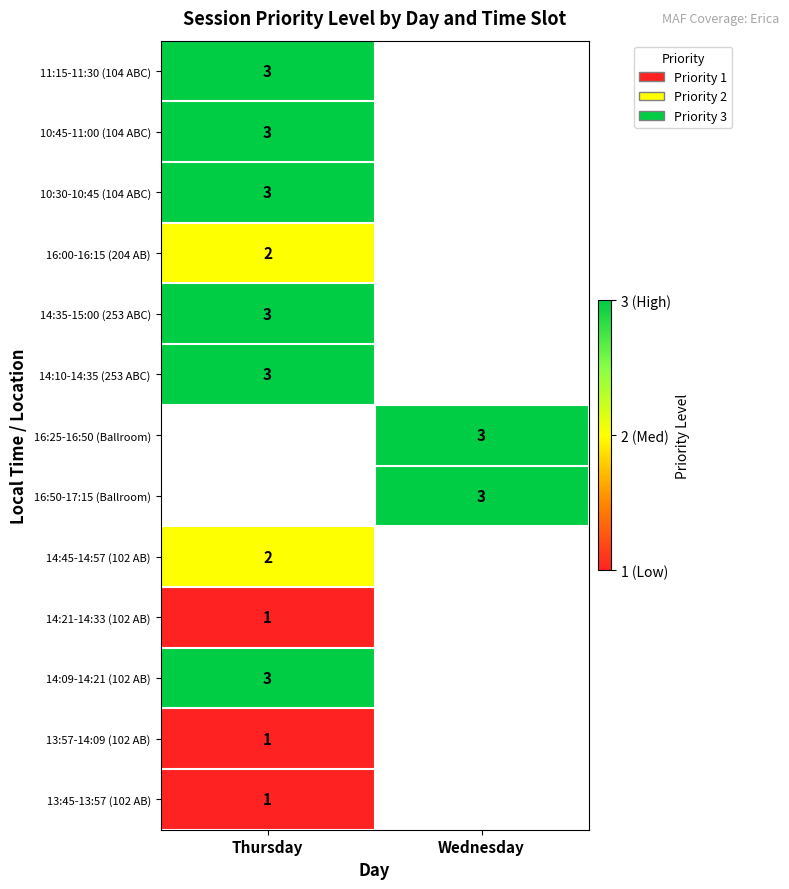

The 16:25-16:50 (Ballroom) series shows 1 at Wednesday. True or false?

False